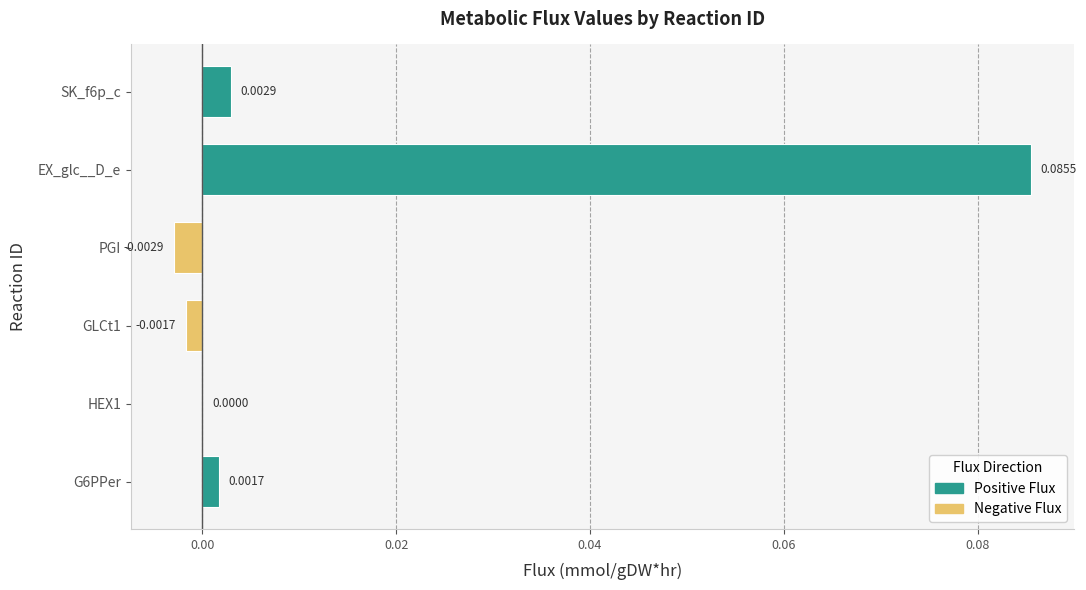

Which category has the highest value across all series?

EX_glc__D_e